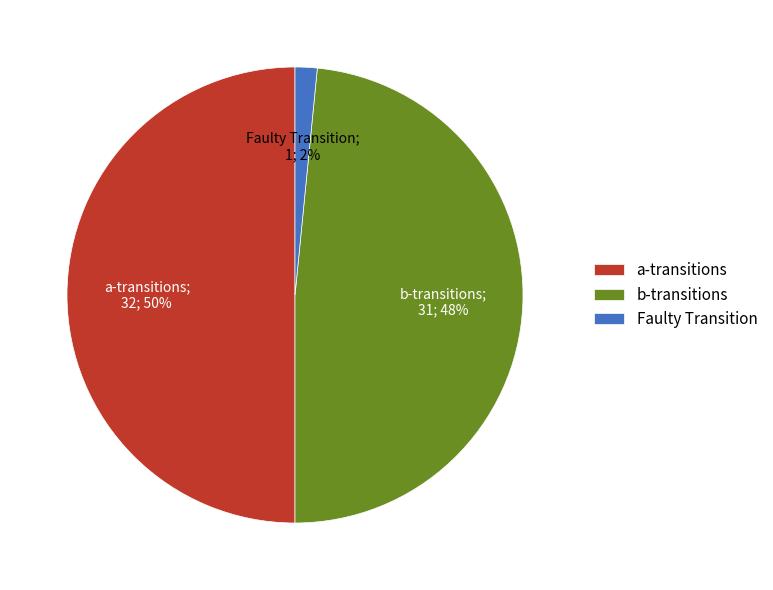

Does Faulty Transition represent more than half of the total?

No